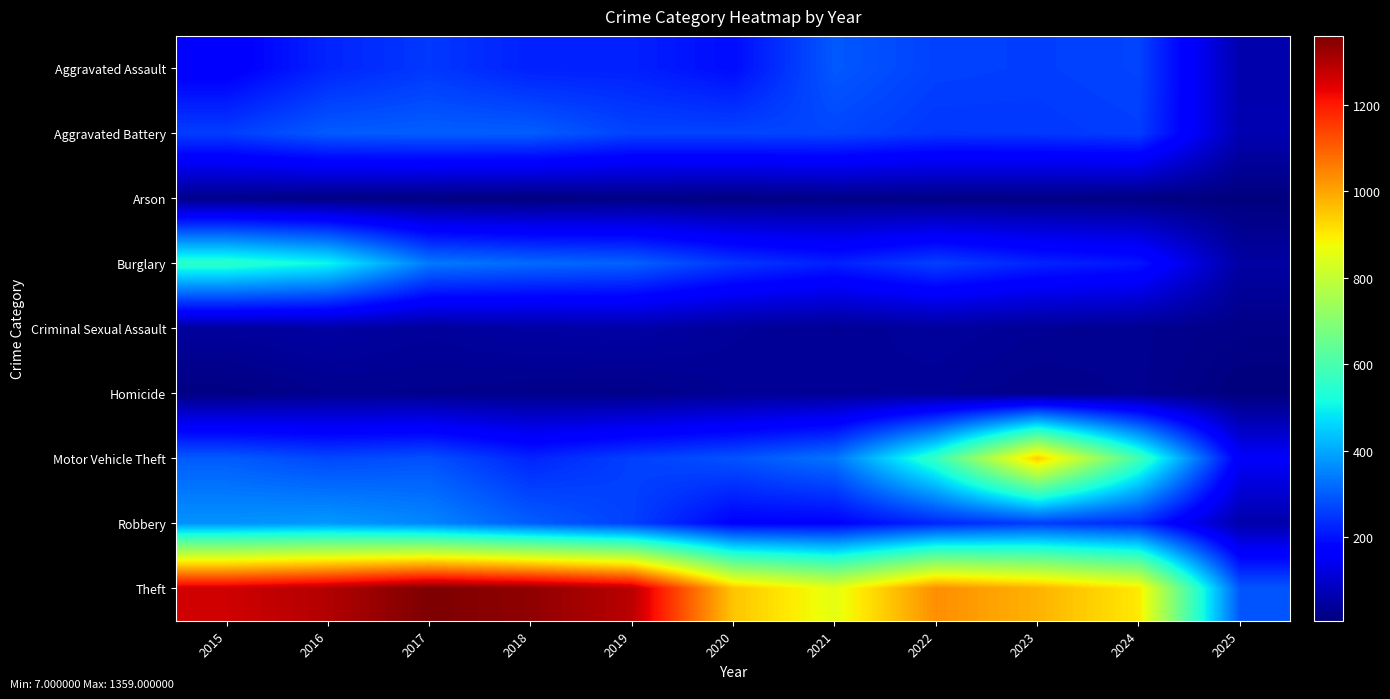

Which category has the lowest value across all series?

2025